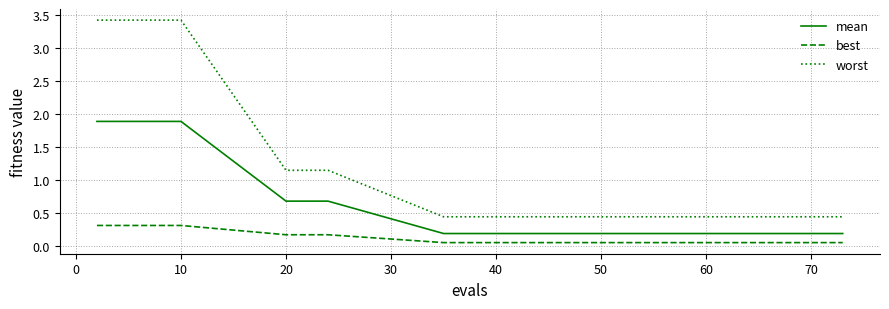

True or false: best and mean cross at least once.

False